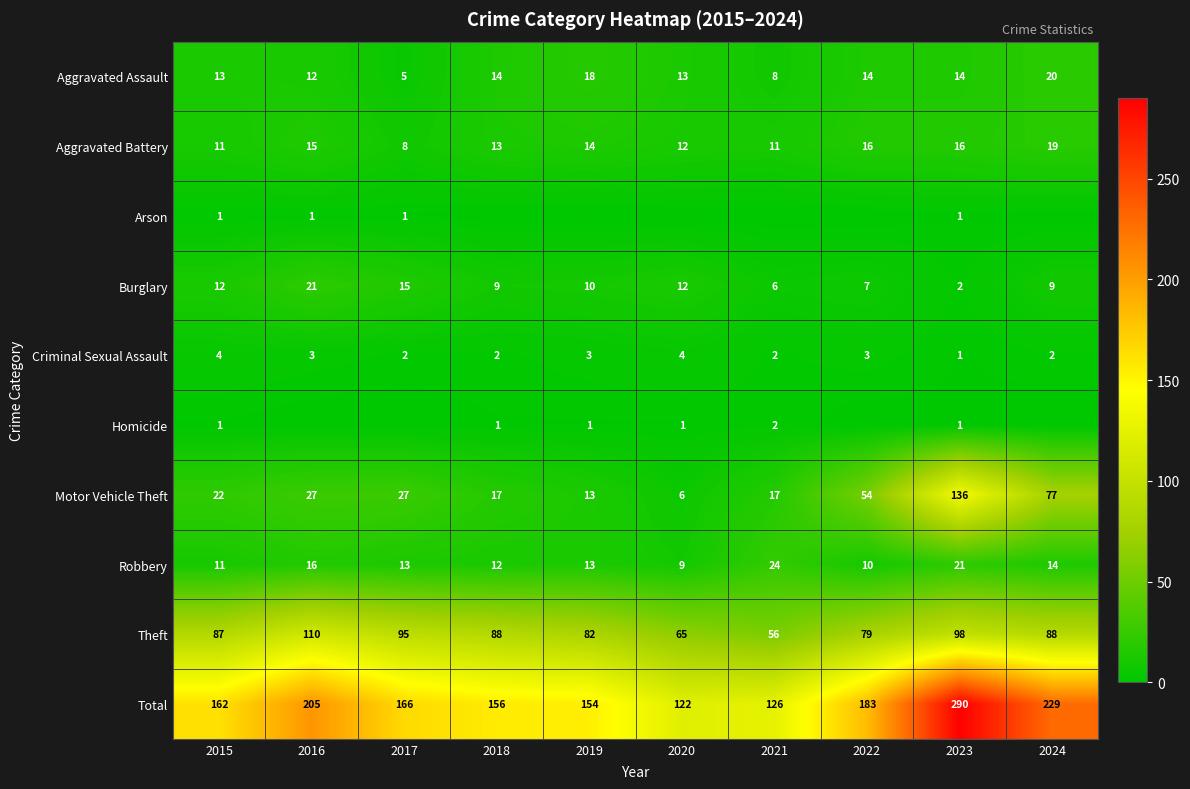

What is the difference between the highest and lowest values at 2015?

161